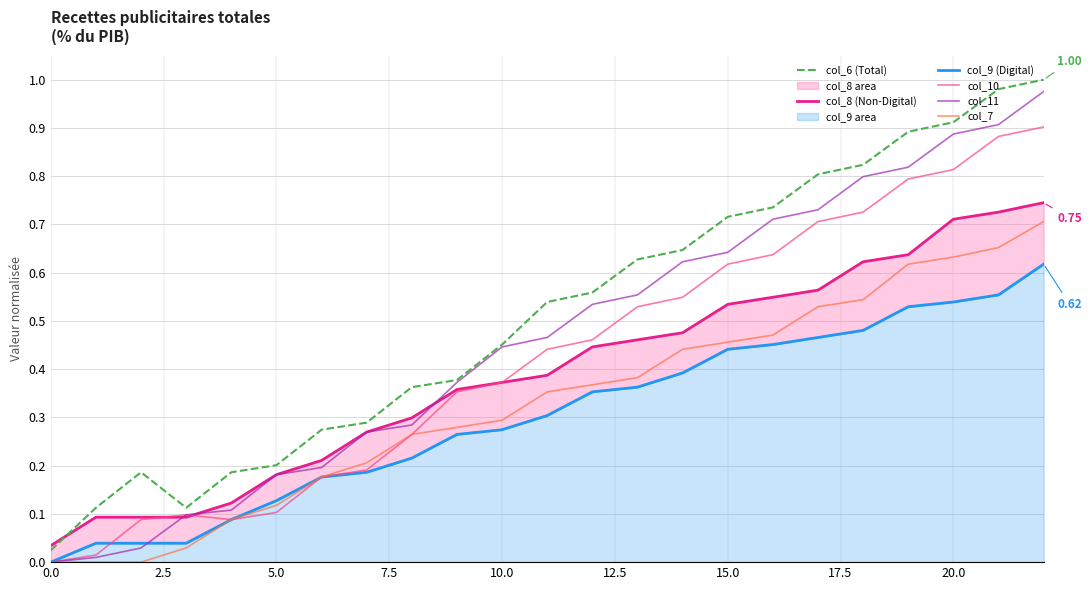

What is the maximum value for col_8 (Non-Digital)?

0.7